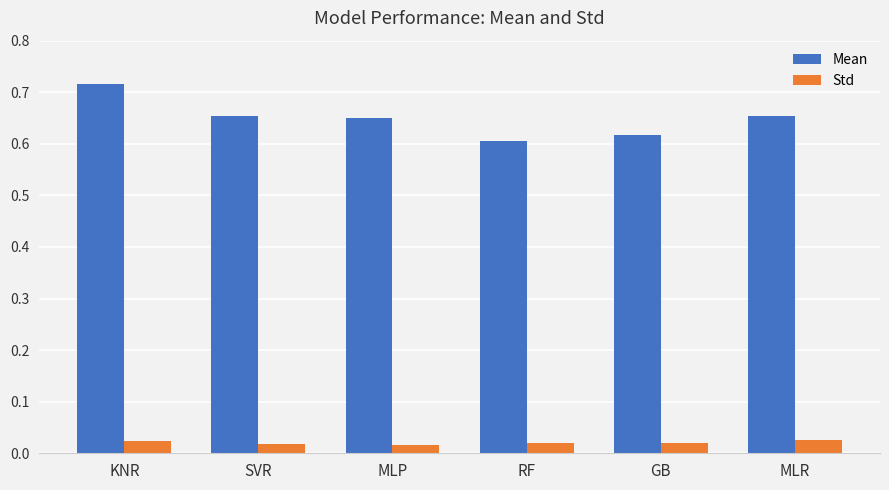

Count the Std values in the range 0 to 1.

6